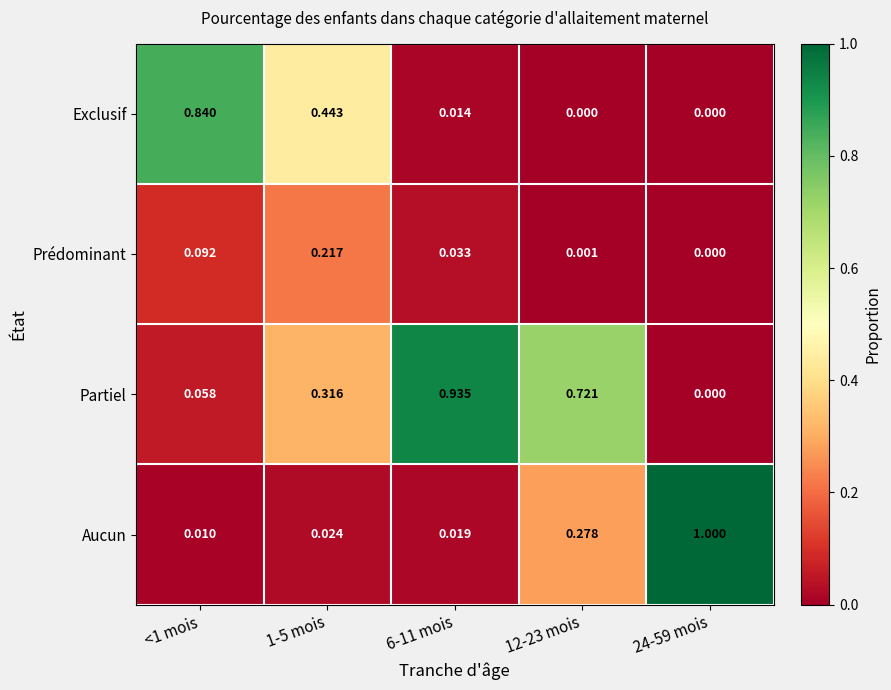

Between <1 mois and 1-5 mois, which series saw the biggest shift?

Exclusif